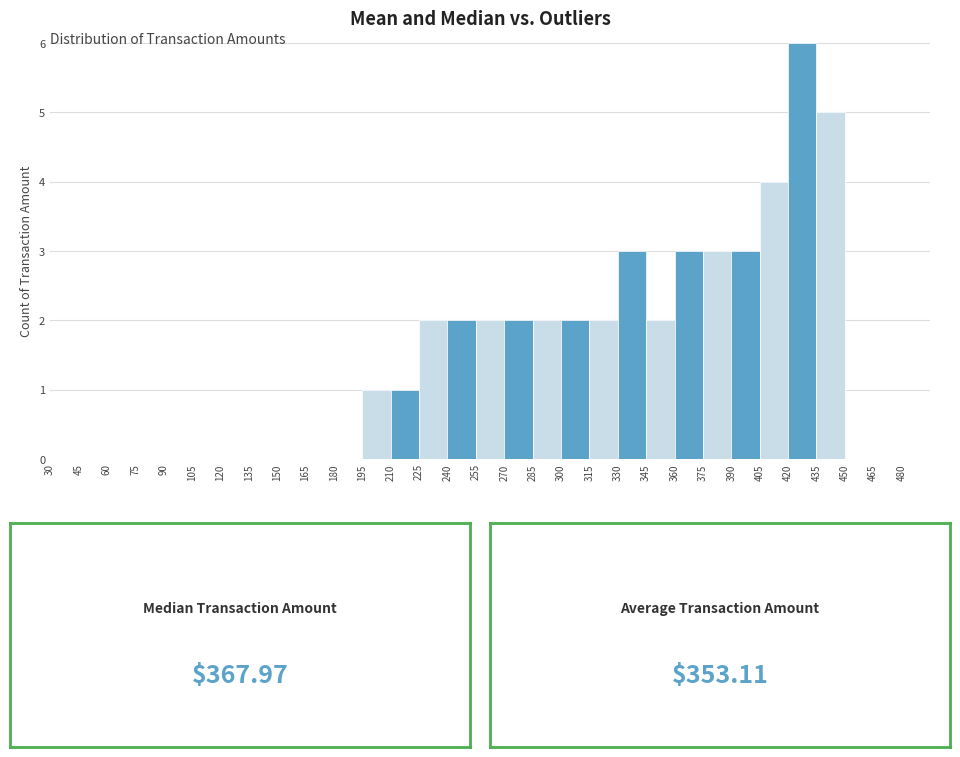

Over which range of the x-axis is the bar tallest?

420 to 435